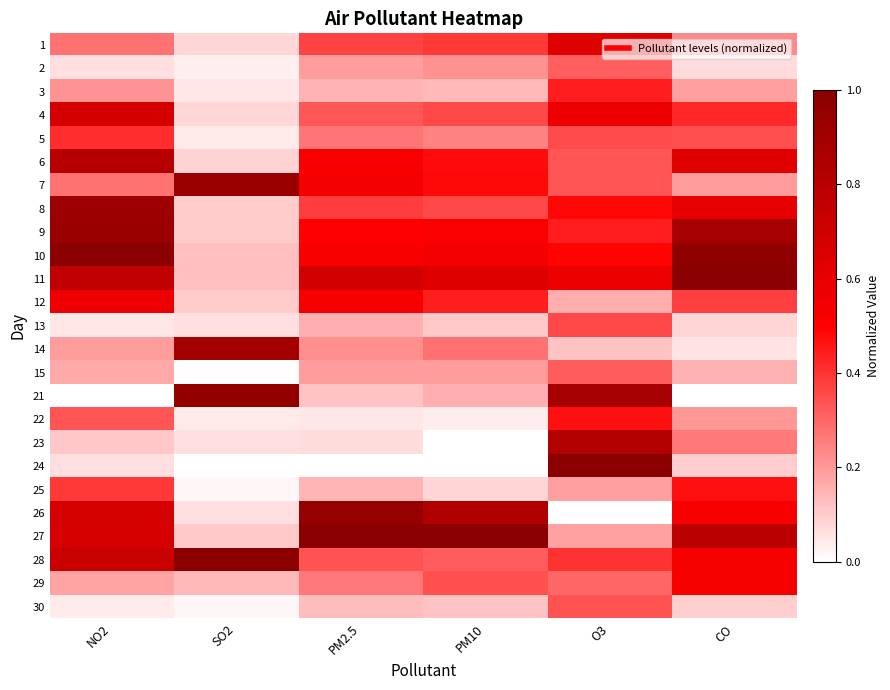

What is the difference between the highest and lowest values at SO2?

1.0